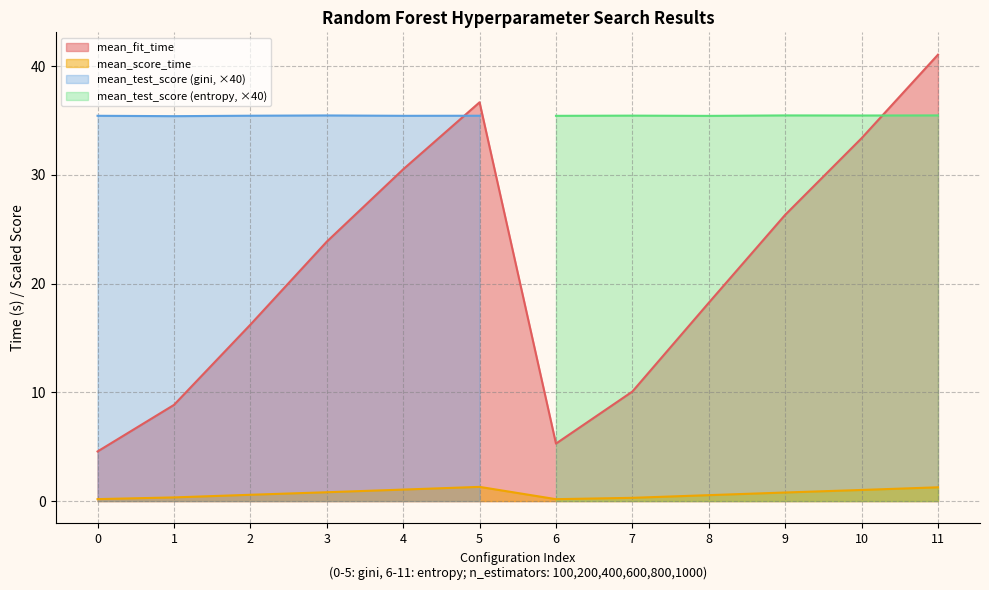

How many interior local valleys does the mean_score_time series have?

1